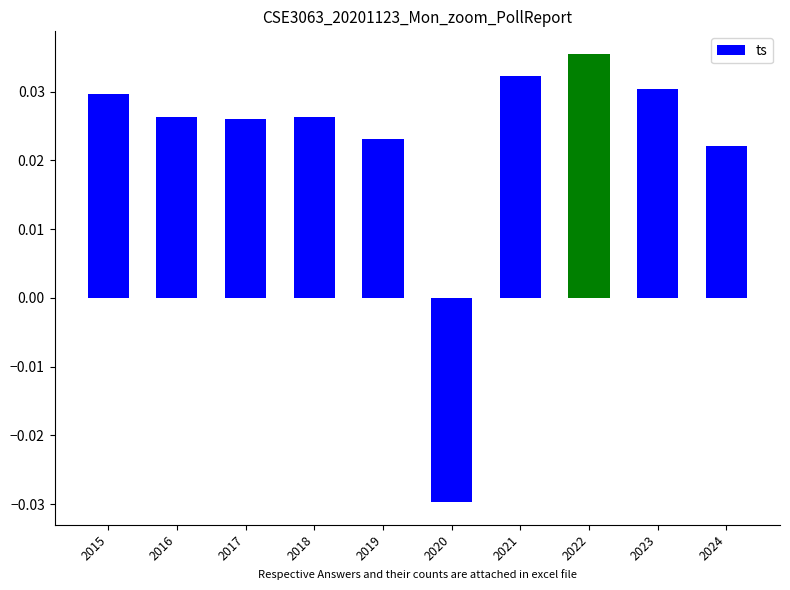

What is the sum of the values at 2018 and 2023?

0.1